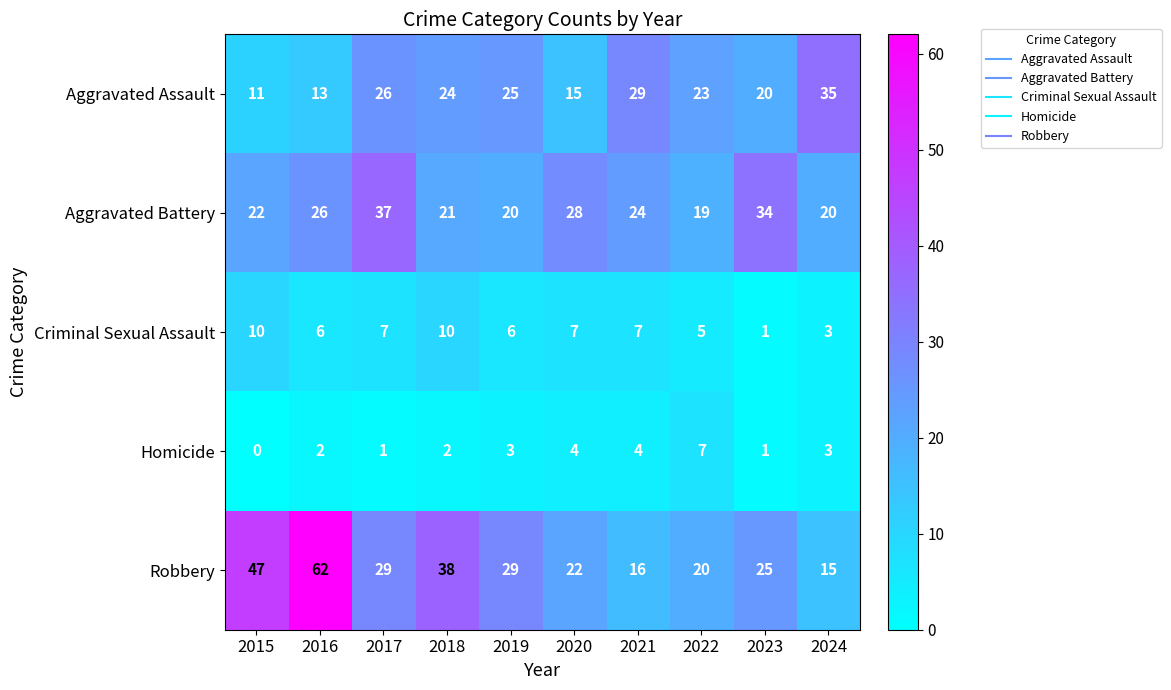

Between 2015 and 2022, which series saw the biggest shift?

Robbery